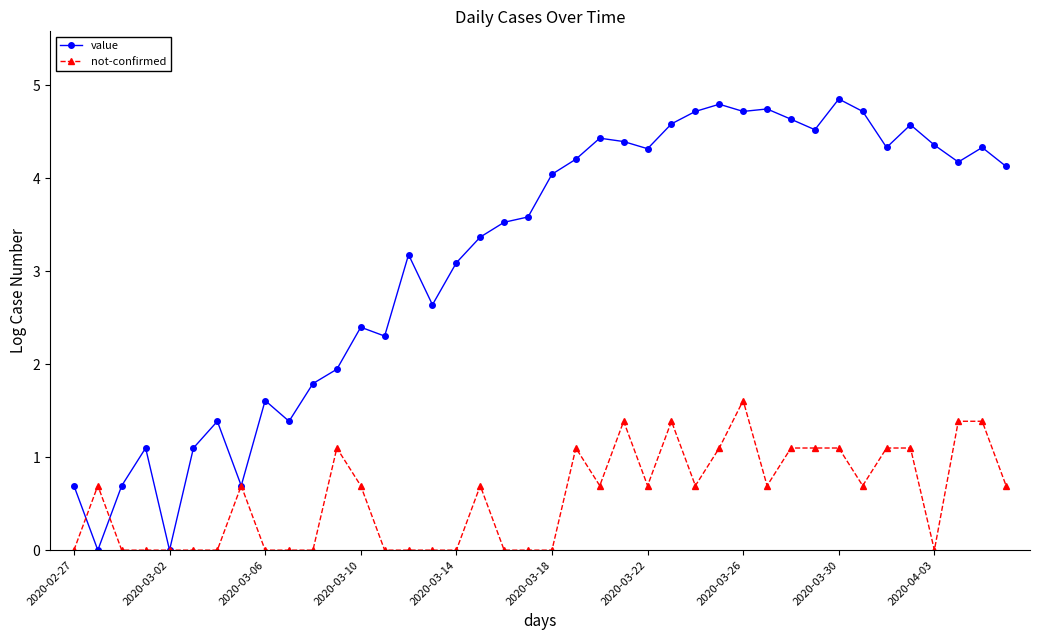

List the series in order of their peak value, lowest first.

not-confirmed, value